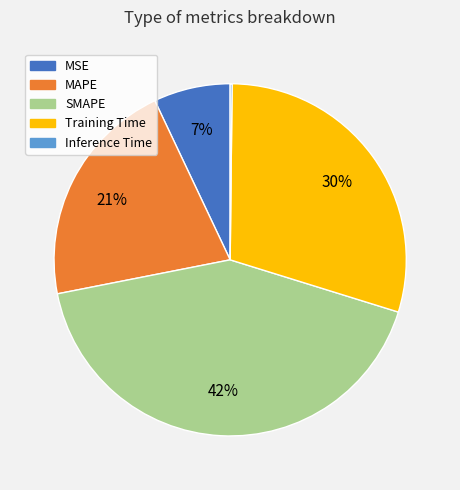

Is the sum of Training Time and MAPE greater than half?

Yes